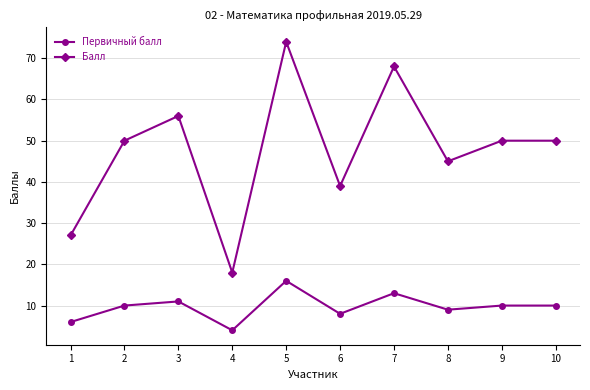

Is the value of Балл at 6 greater than the value of Первичный балл at 10?

Yes